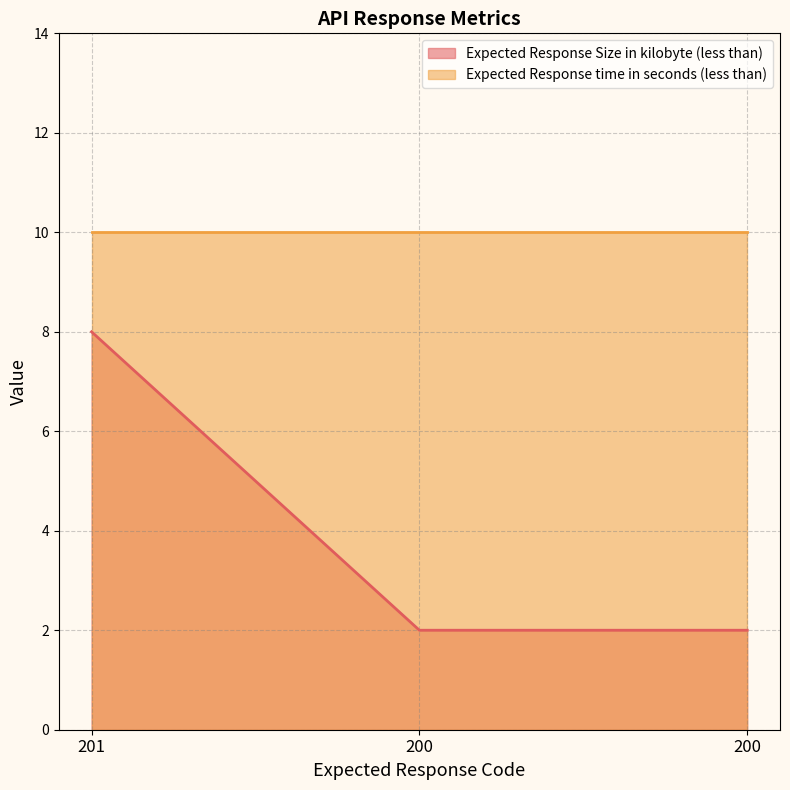

What is the value of the 2nd point from the left?

2